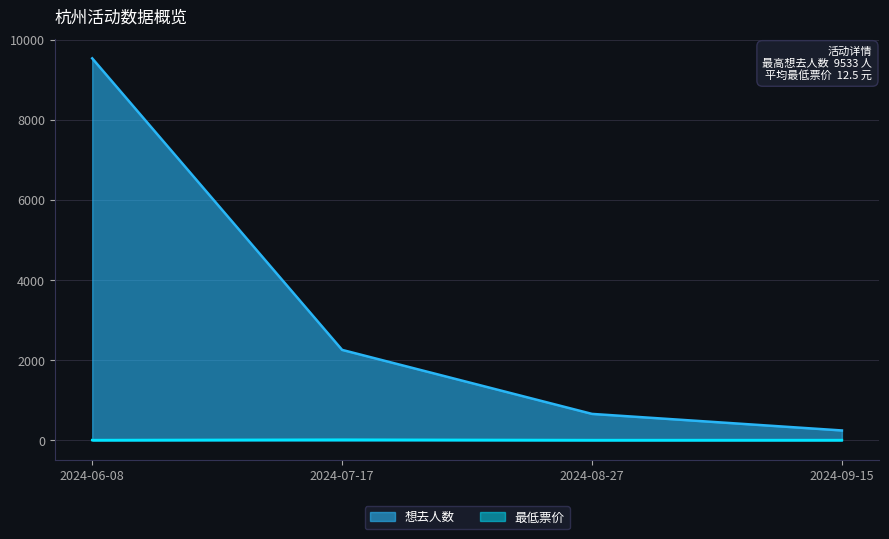

What are all the series names shown in the legend?

想去人数, 最低票价